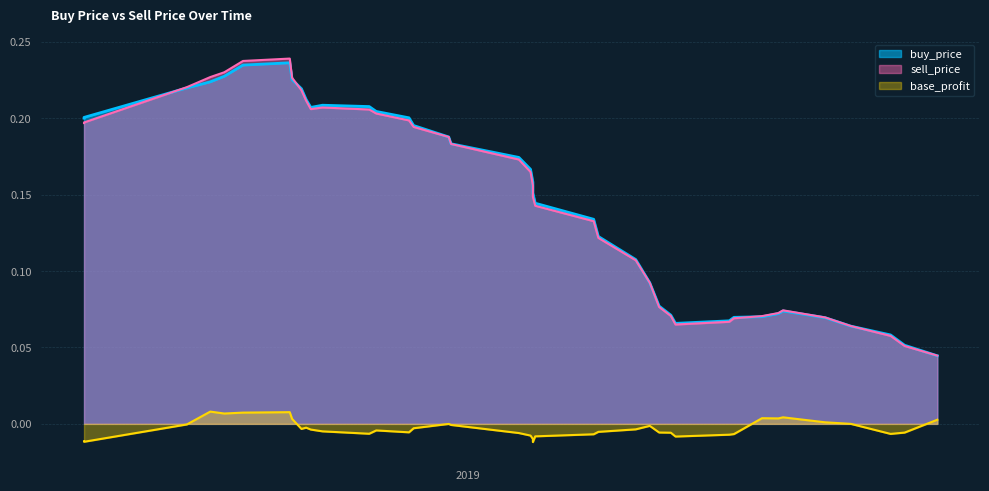

Is it true that buy_price equals 0.4 at 2018-09-03?

False